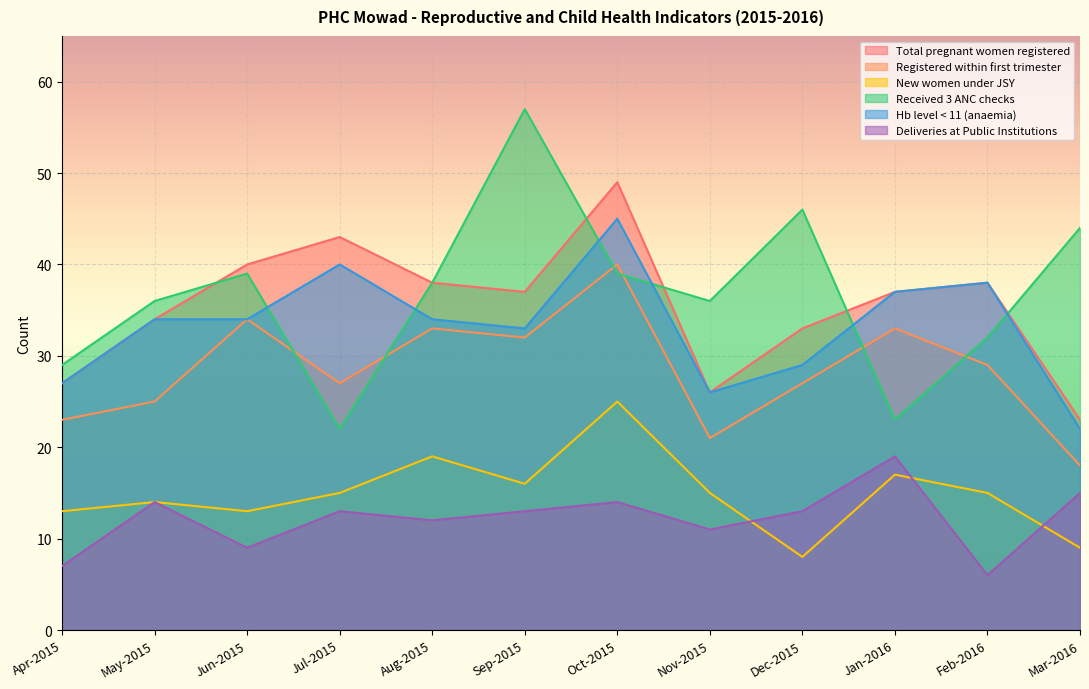

What position from the left is Jun-2015?

3